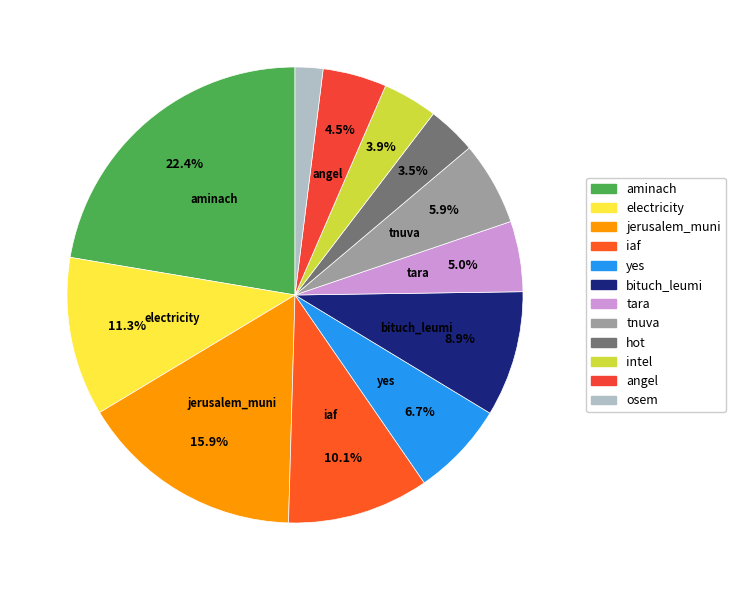

How many slices are in this pie chart?

12